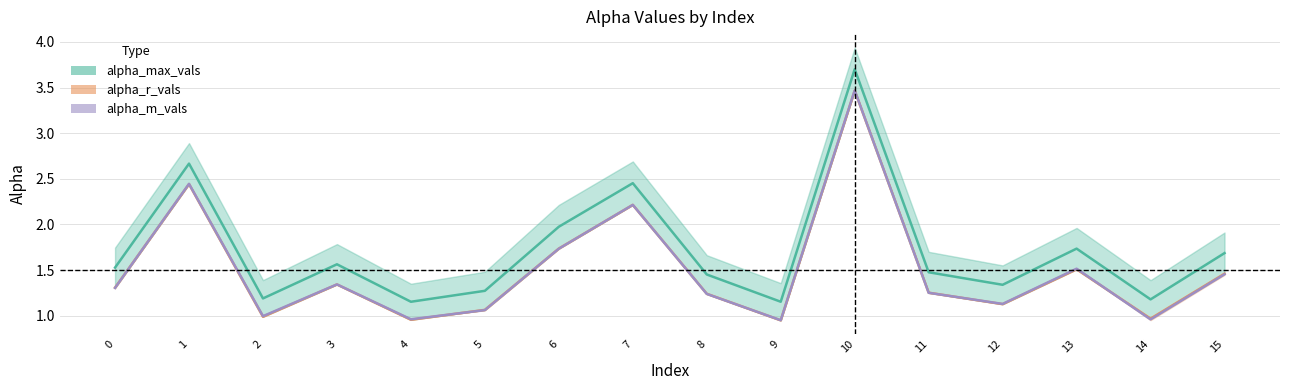

List the labels in order of alpha_m_vals value, smallest first.

9, 14, 4, 2, 5, 12, 8, 11, 0, 3, 15, 13, 6, 7, 1, 10